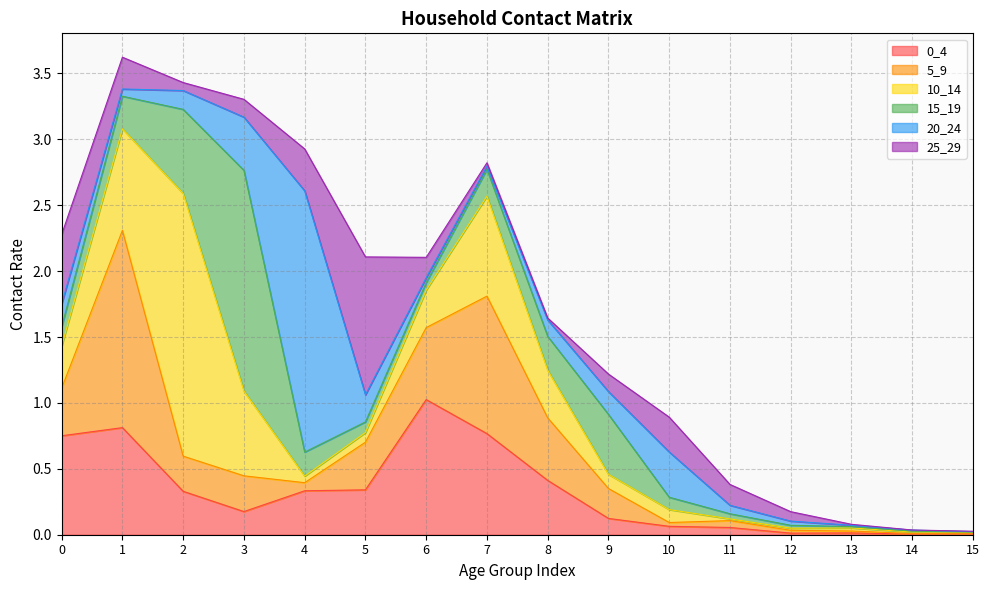

What is the total value across all series at 13?

0.1